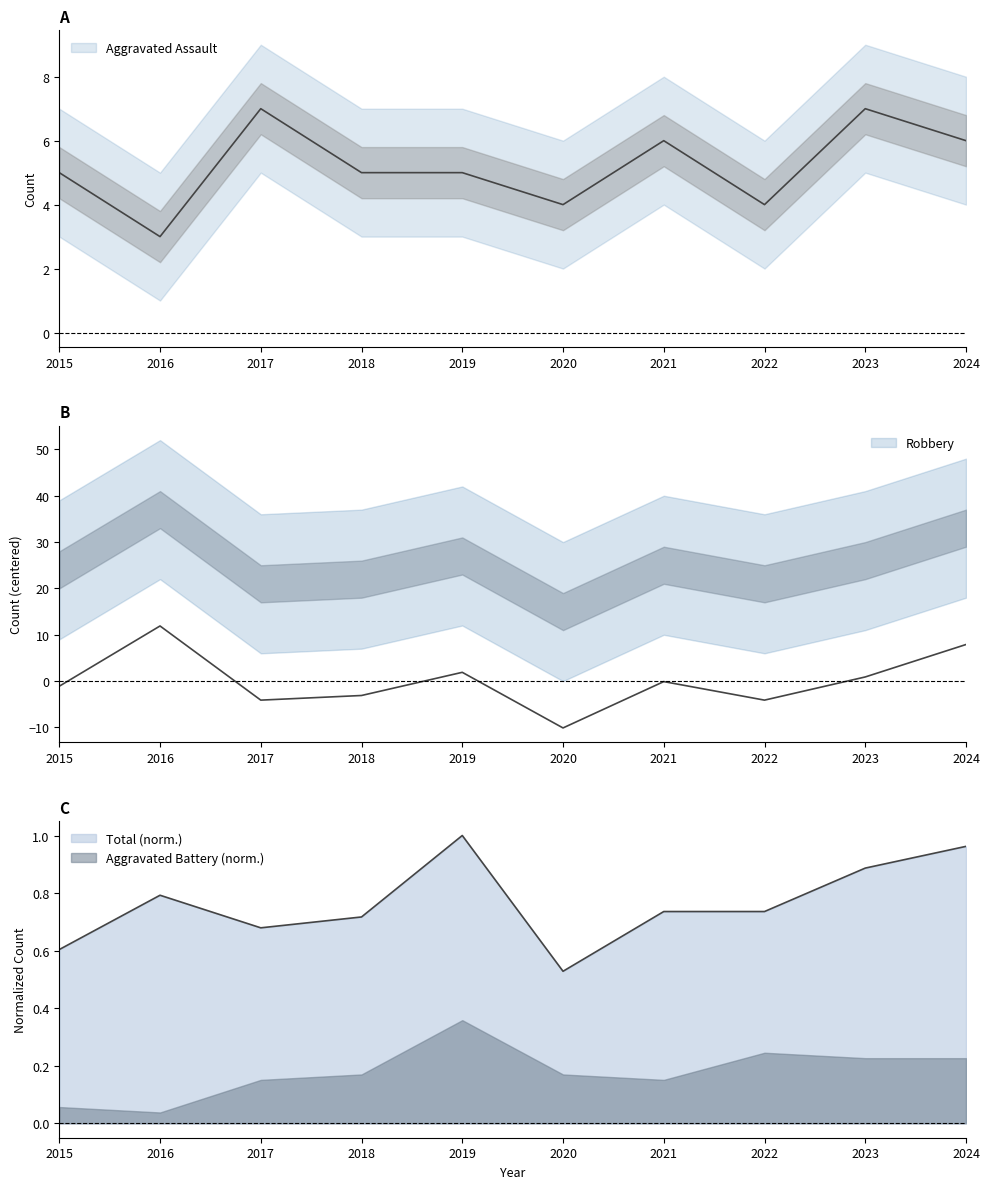

What is the difference between the Robbery values at 2015 and 2023?

2.0